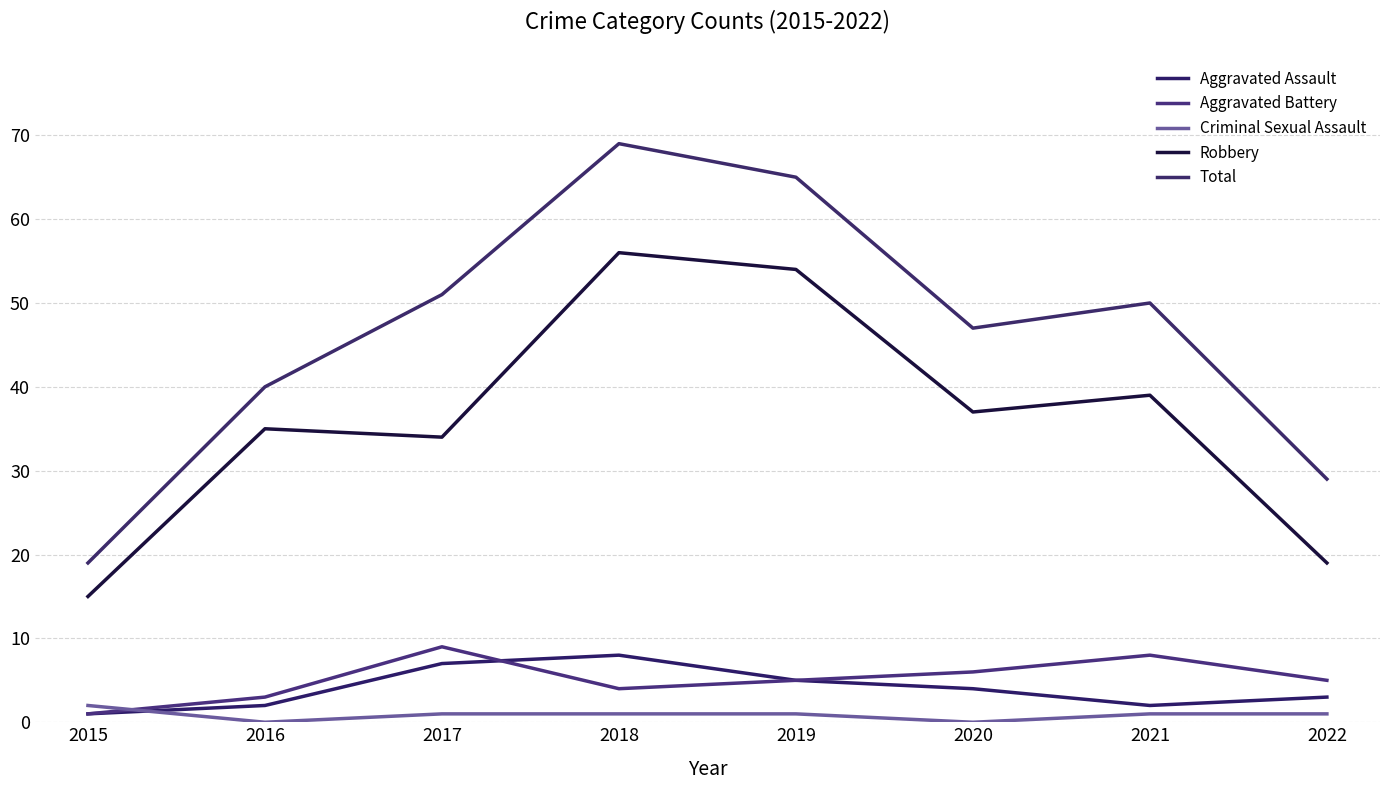

Reading left to right, list all the values displayed in this chart.

Aggravated Assault: 2015=1	2016=2	2017=7	2018=8	2019=5	2020=4	2021=2	2022=3
Aggravated Battery: 2015=1	2016=3	2017=9	2018=4	2019=5	2020=6	2021=8	2022=5
Criminal Sexual Assault: 2015=2	2016=0	2017=1	2018=1	2019=1	2020=0	2021=1	2022=1
Robbery: 2015=15	2016=35	2017=34	2018=56	2019=54	2020=37	2021=39	2022=19
Total: 2015=19	2016=40	2017=51	2018=69	2019=65	2020=47	2021=50	2022=29